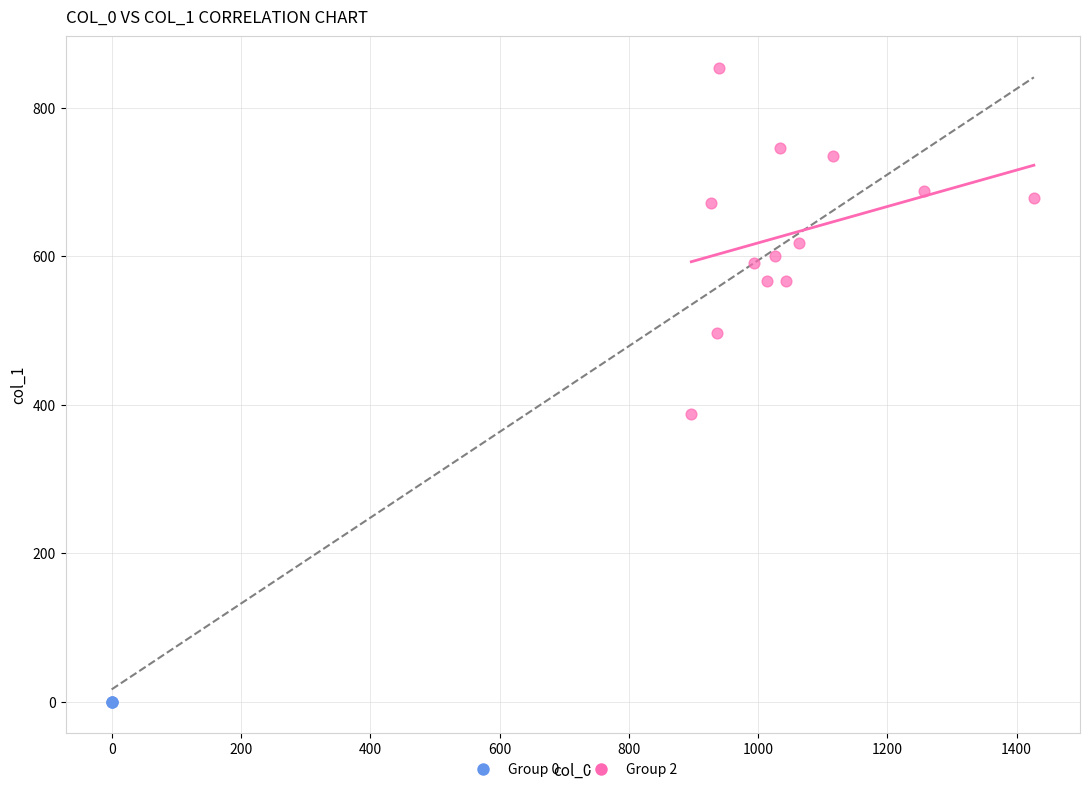

Which series reaches the minimum Y coordinate?

Group 0